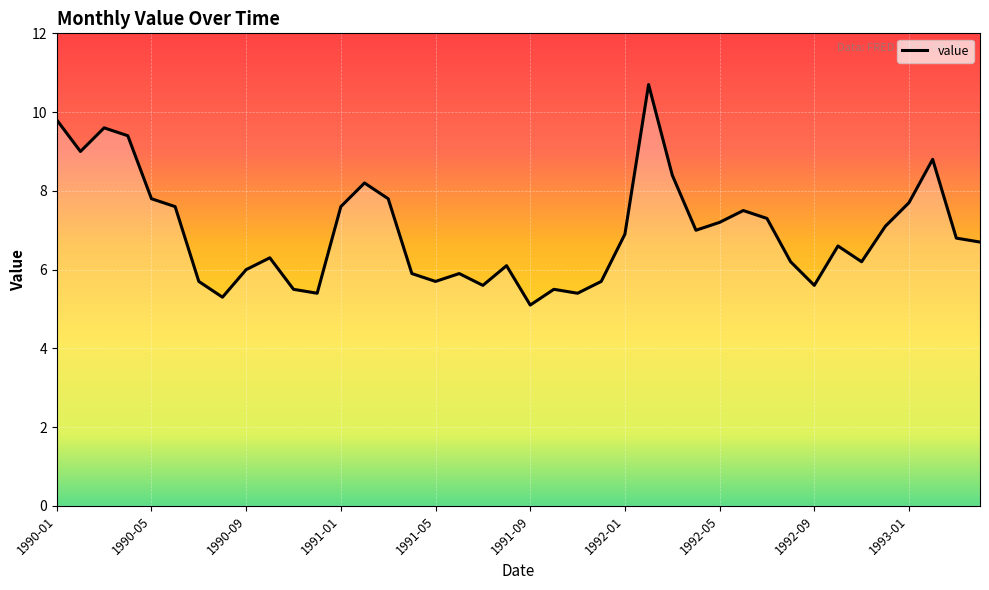

At which label does the data first exceed 6?

1990-01